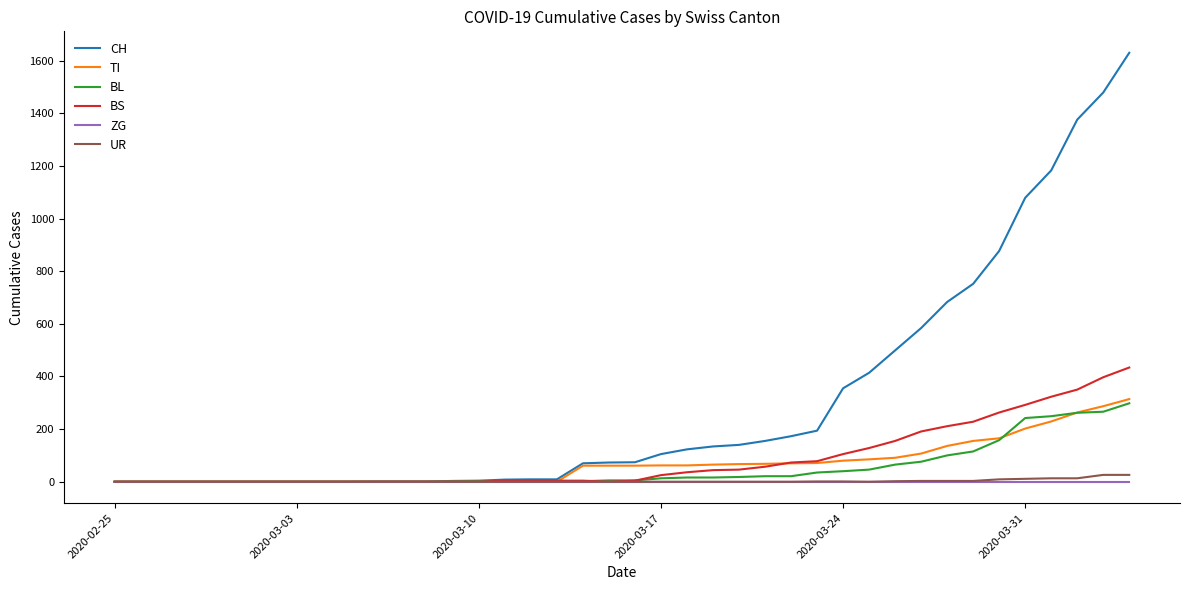

Which series has the largest range (max minus min)?

CH